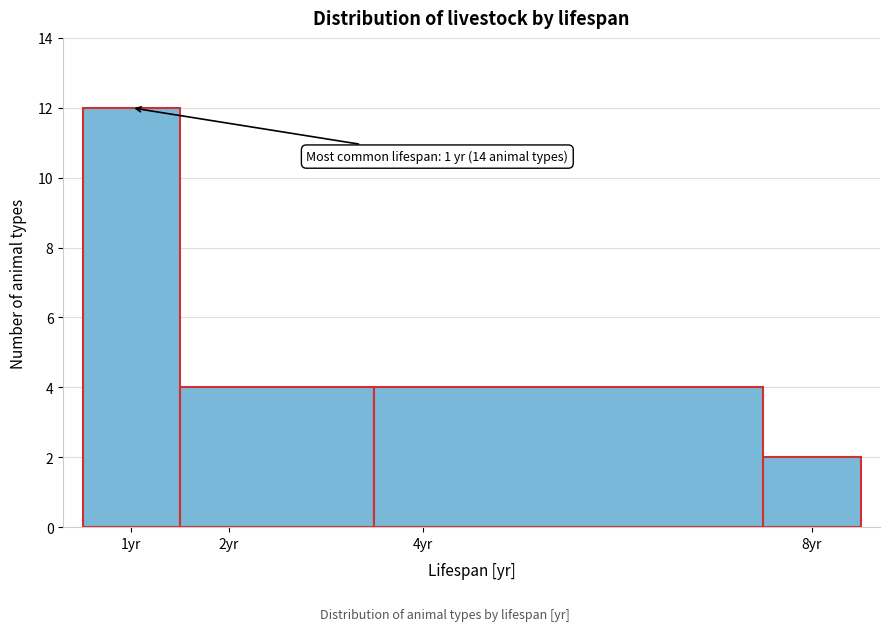

Over which range of the x-axis is the bar tallest?

0.5 to 1.5